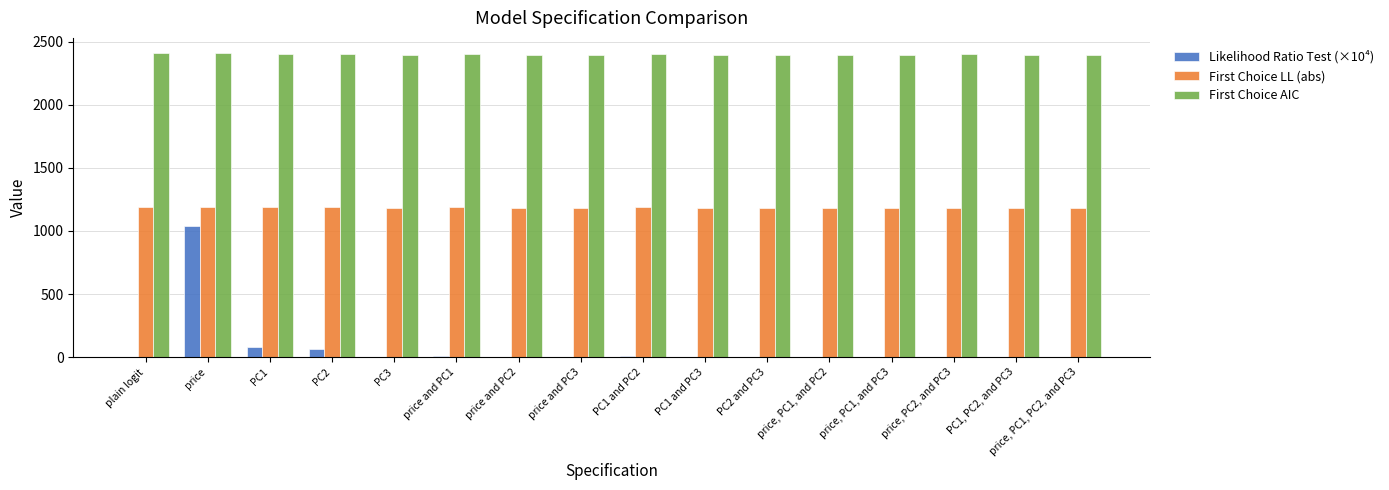

What is the highest value of the First Choice AIC series?

2408.4